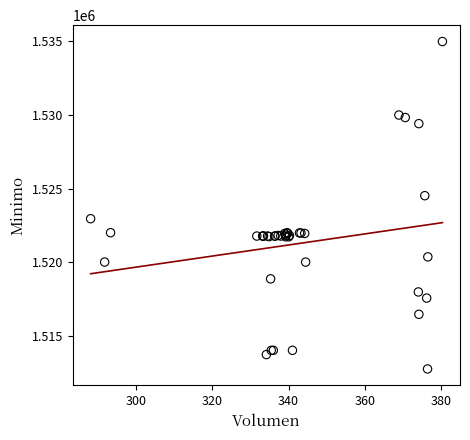

What Y value in the scatter plot is closest to 1523862?

1524513